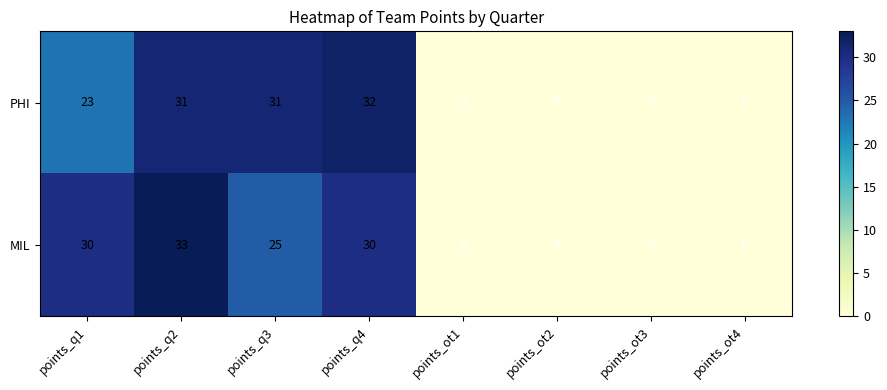

Which series has the largest total across all categories?

MIL